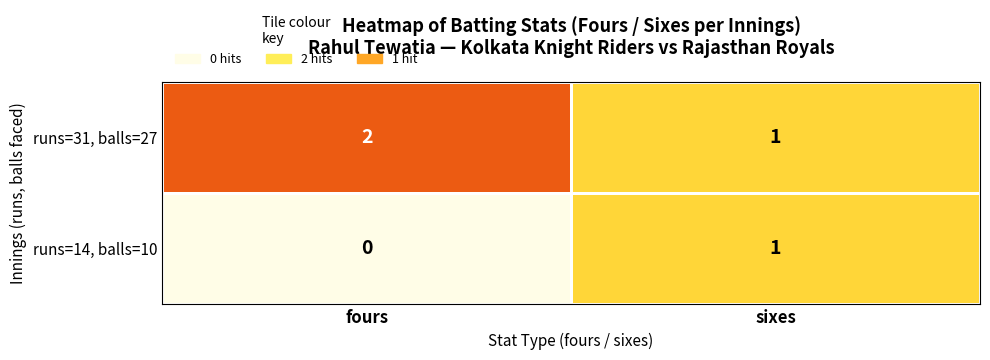

How many data points does each series have?

2